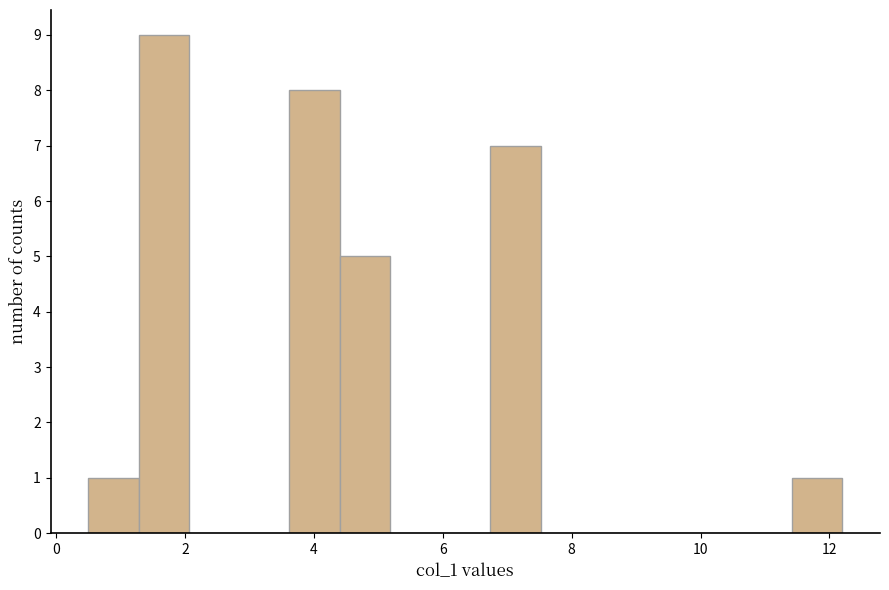

Around what value on the x-axis is the tallest bar? Give the approximate position of its centre, as read against the axis.

1.6